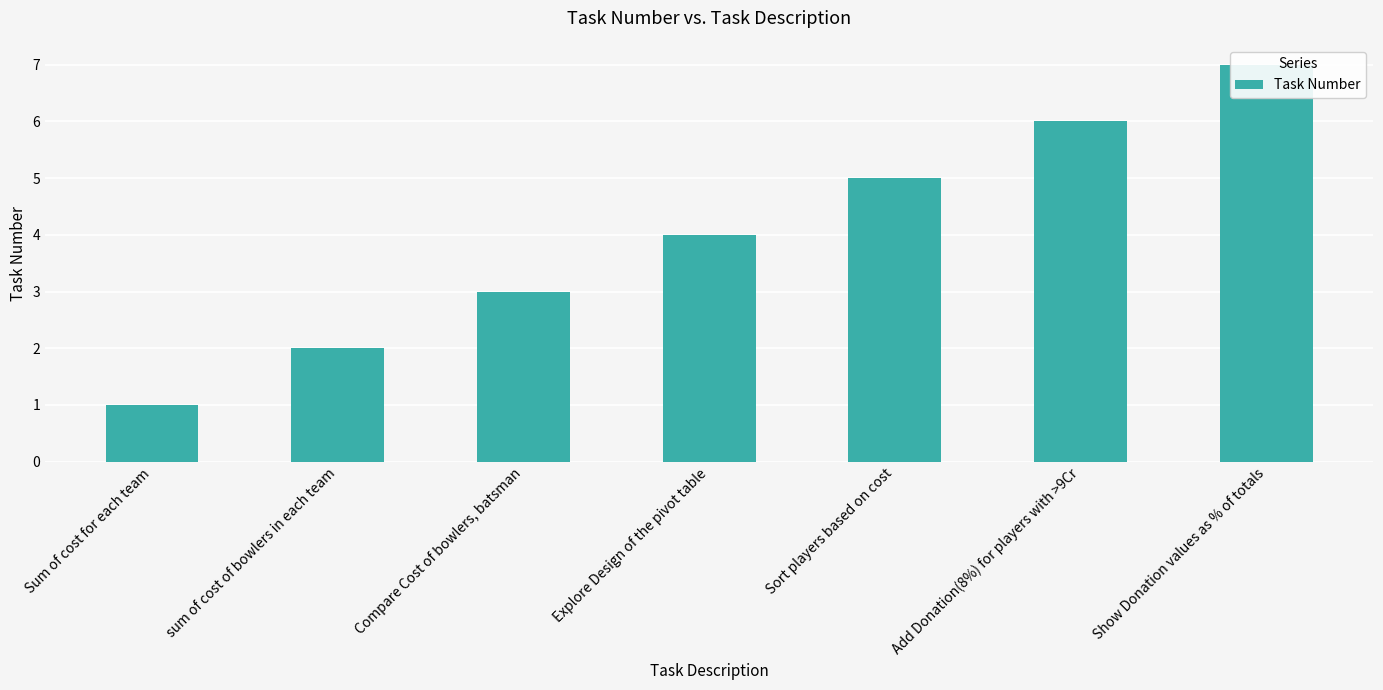

Reading left to right, extract all data points from this chart.

1	2	3	4	5	6	7